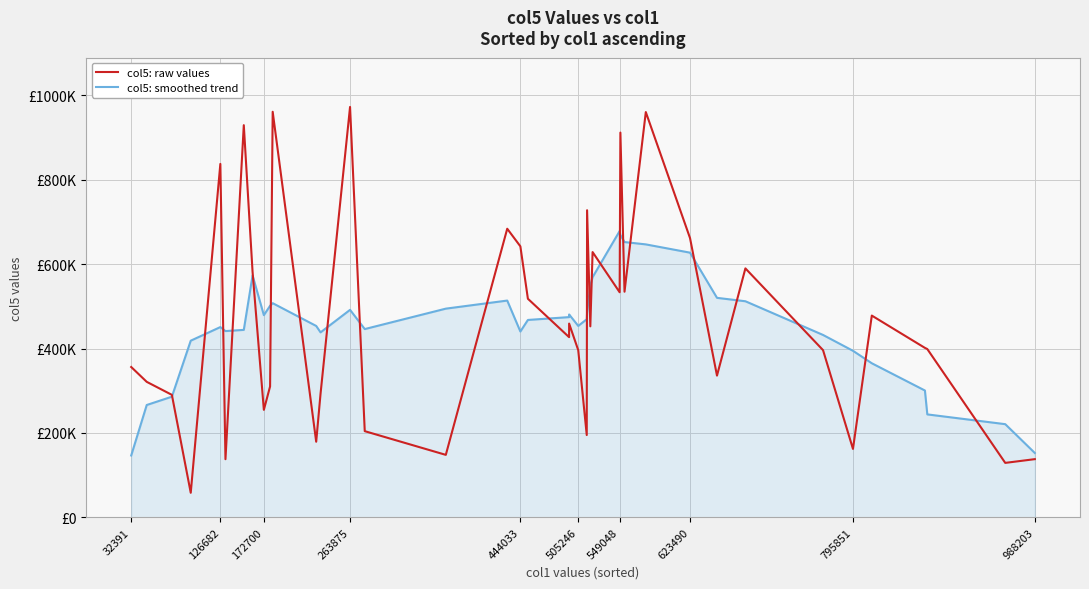

What are all the series names shown in the legend?

col5: raw values, col5: smoothed trend